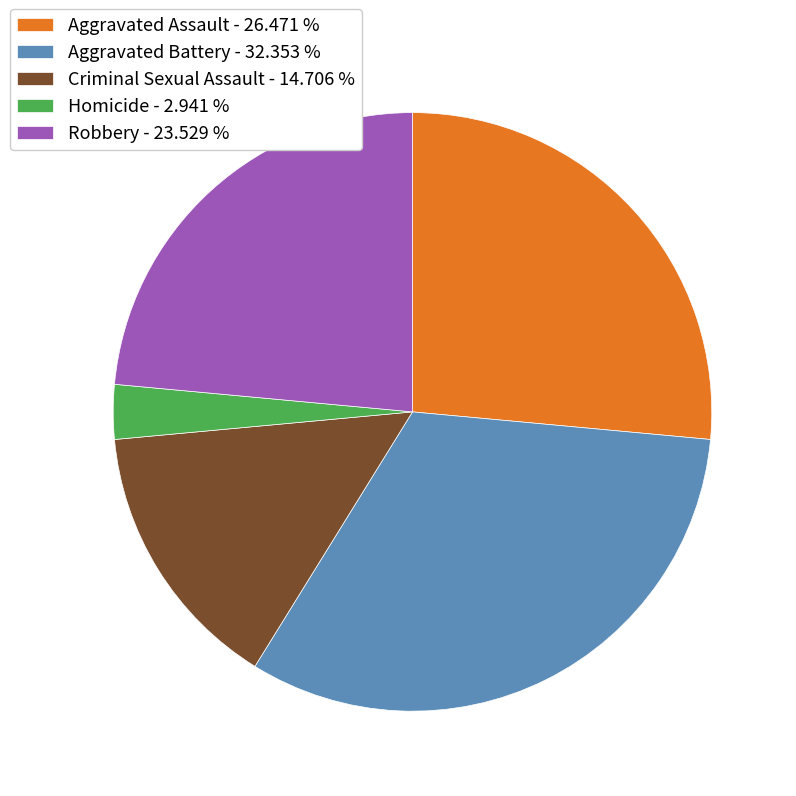

True or false: Aggravated Assault accounts for 26% of the total.

True